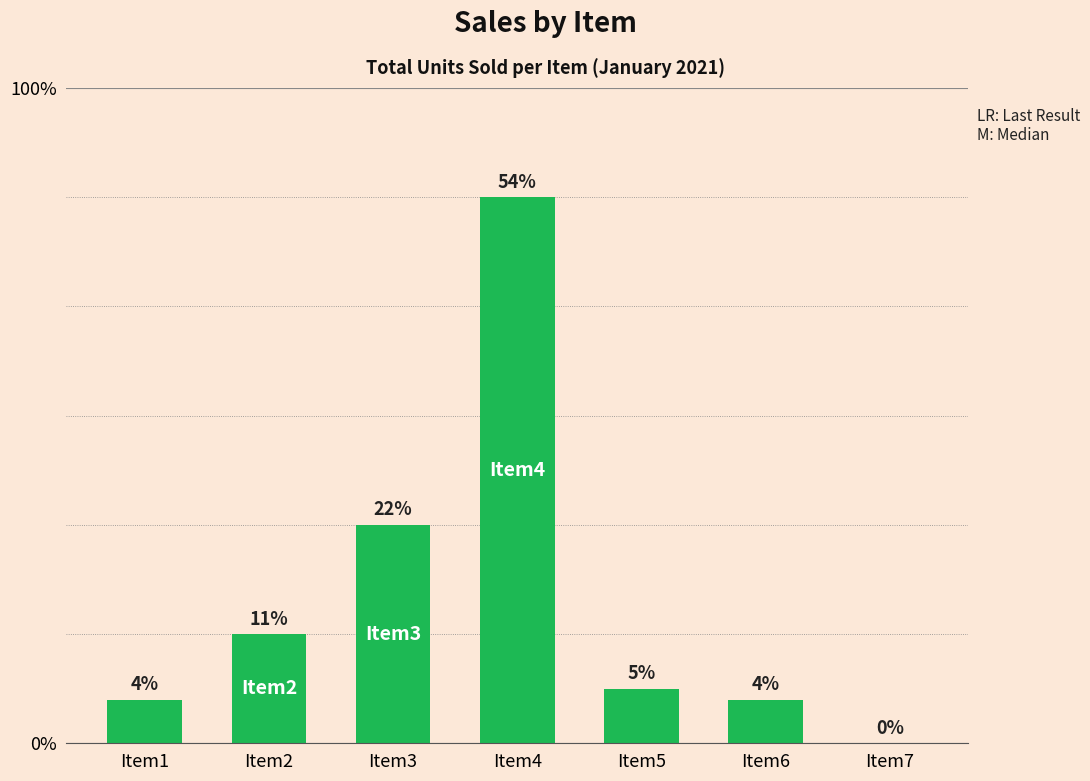

Does the chart contain stacked bars?

No